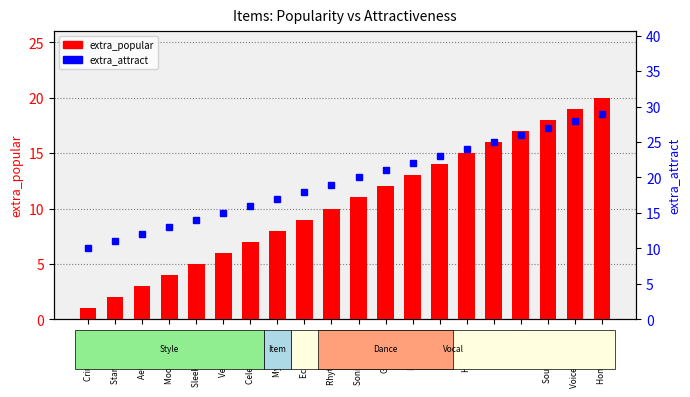

Read the extra_popular value at Herbal Tea, to the nearest 10.

20